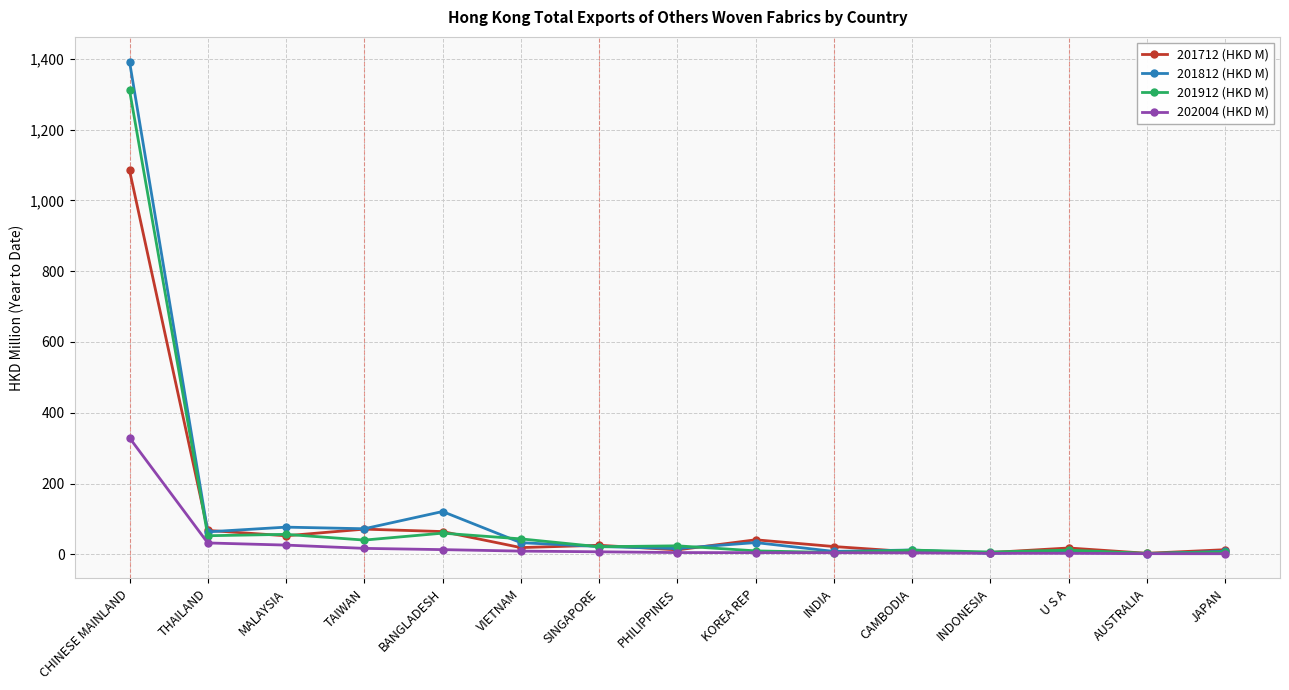

What is the difference between the maximum and minimum values in the 201912 (HKD M) series?

1308.8